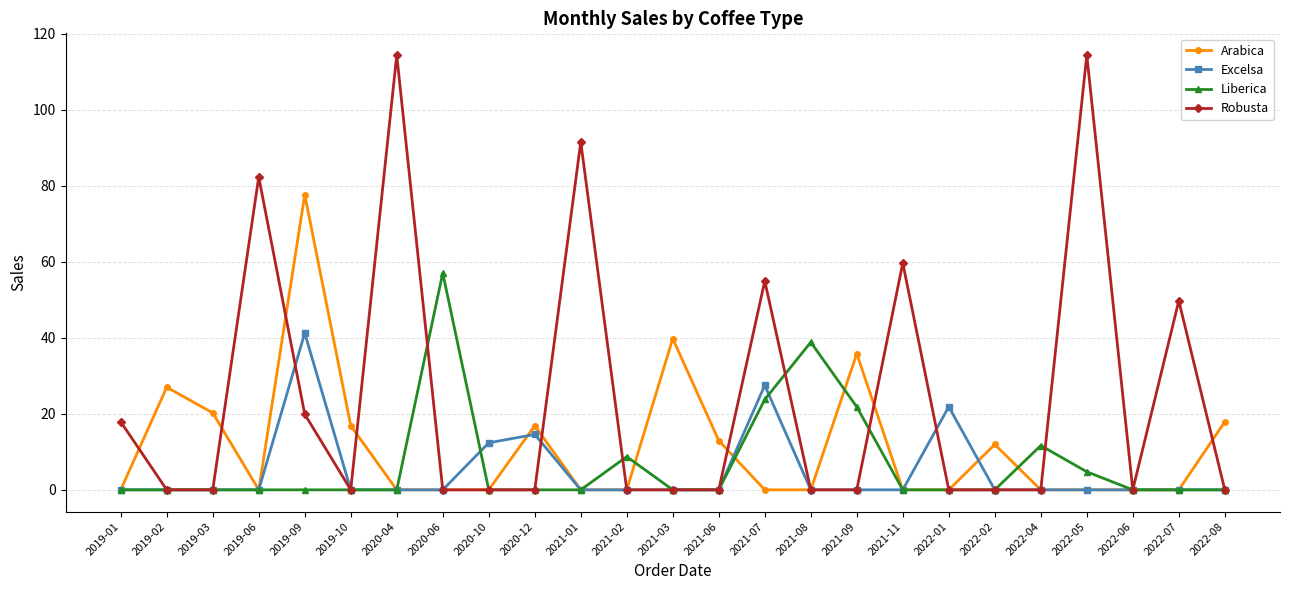

True or false: Excelsa has a value of 0.0 at 2022-06.

True